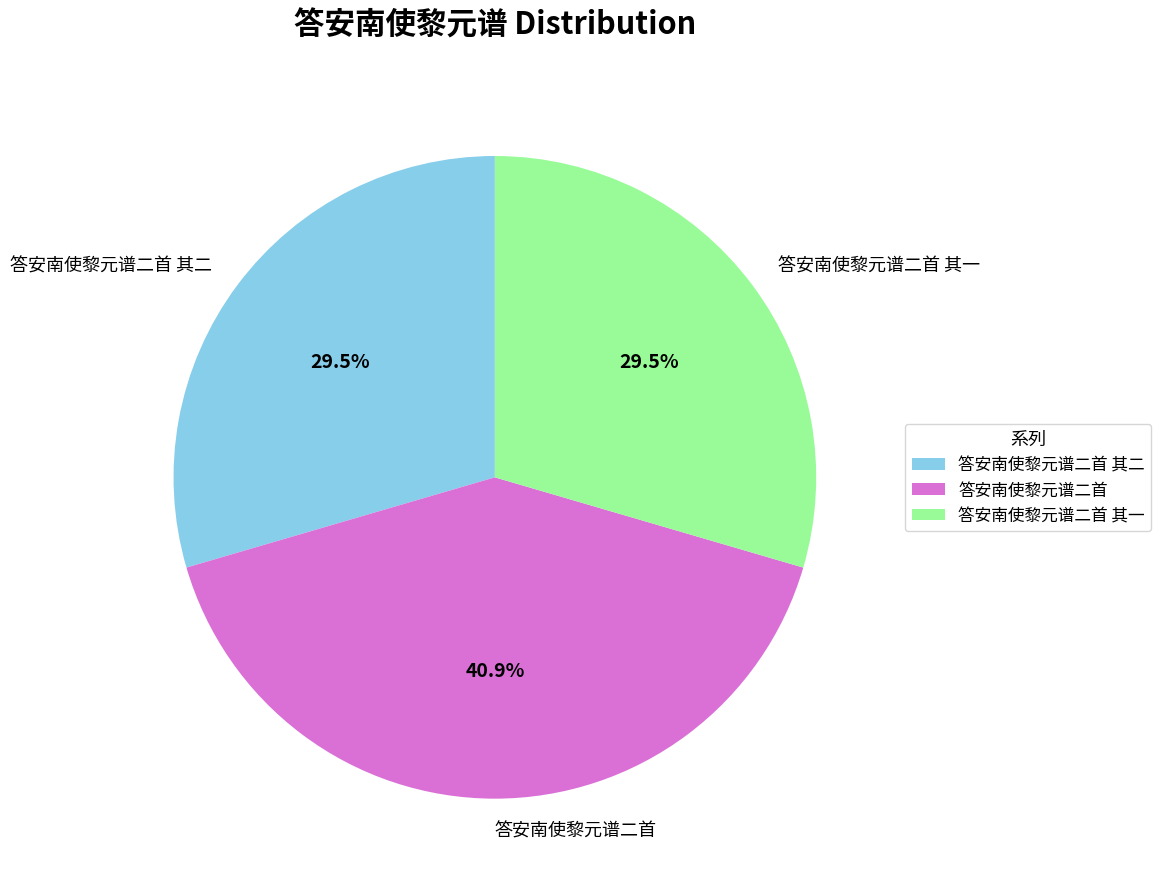

The 答安南使黎元谱二首 slice represents 34% of the pie. True or false?

False